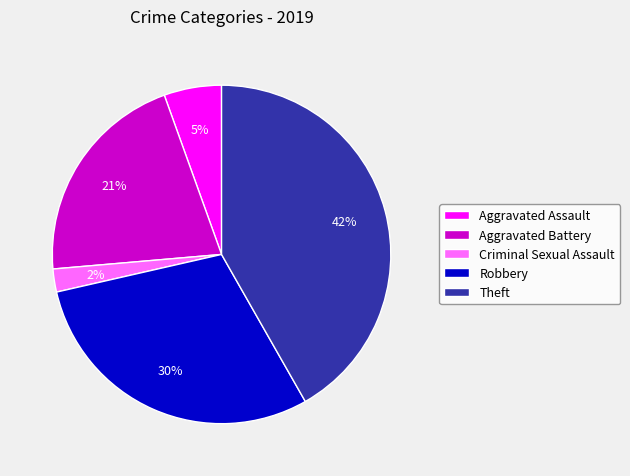

Rank the categories by value from highest to lowest.

Theft, Robbery, Aggravated Battery, Aggravated Assault, Criminal Sexual Assault